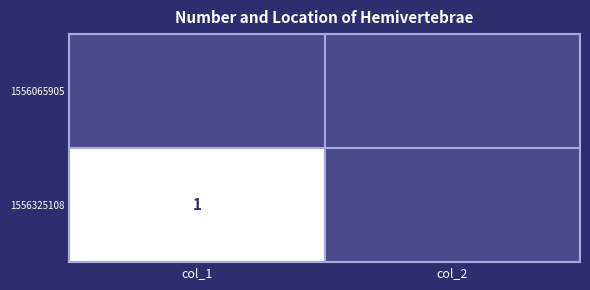

True or false: 1556325108 has a value of 1 at col_1.

True